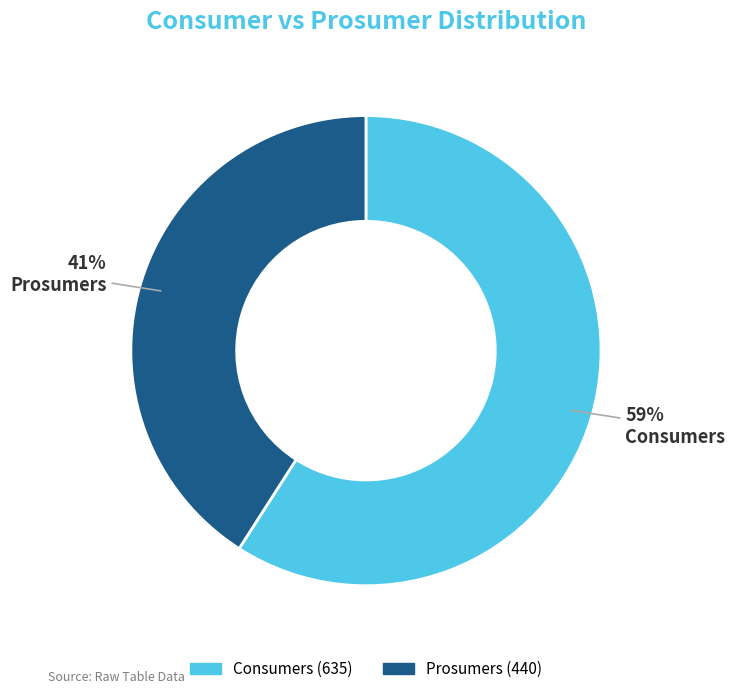

To the nearest percent, what percentage of the pie is Consumers?

59%